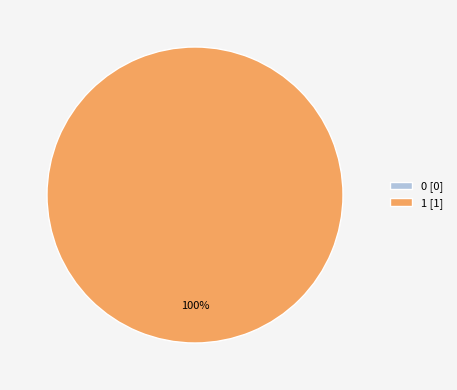

How many slices are in this pie chart?

2